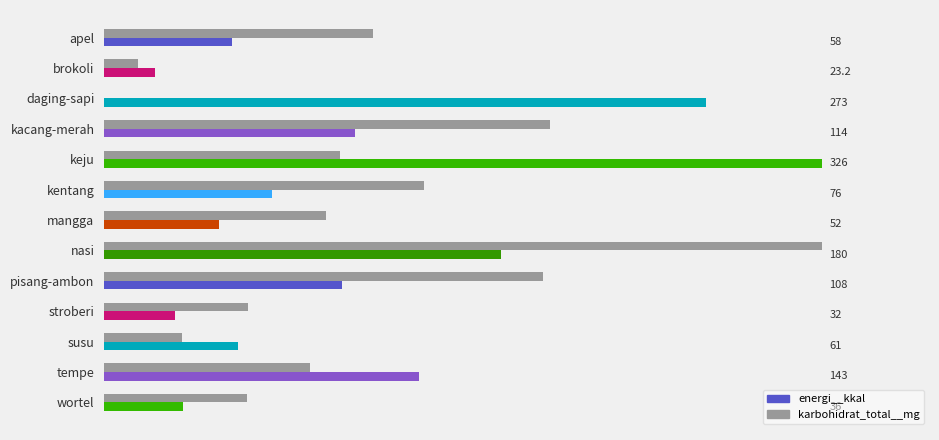

Approximately how many times larger is the value at mangga compared to tempe?

1.1